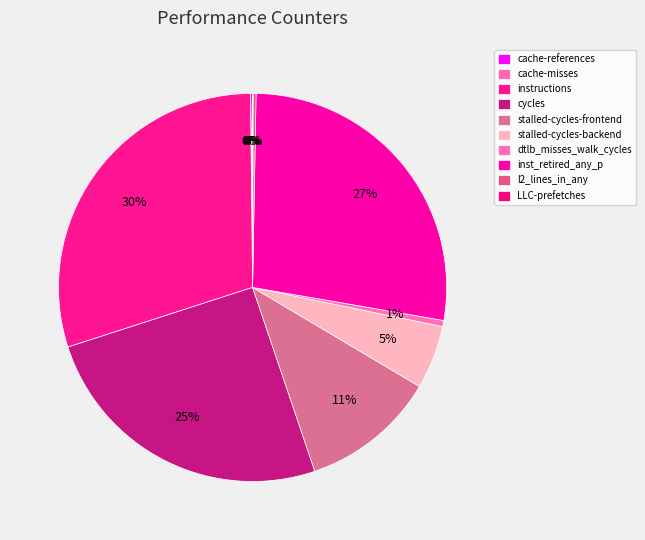

Combined, do inst_retired_any_p and stalled-cycles-backend account for over 50%?

No